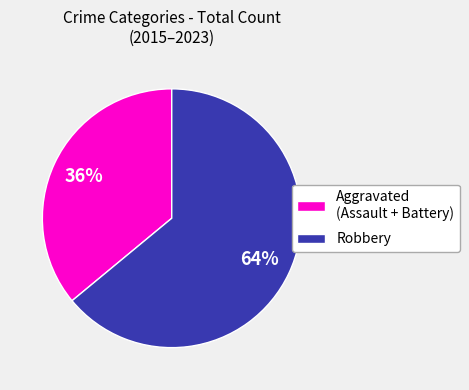

Do Aggravated (Assault + Battery) and Robbery together represent more than half of the pie?

Yes